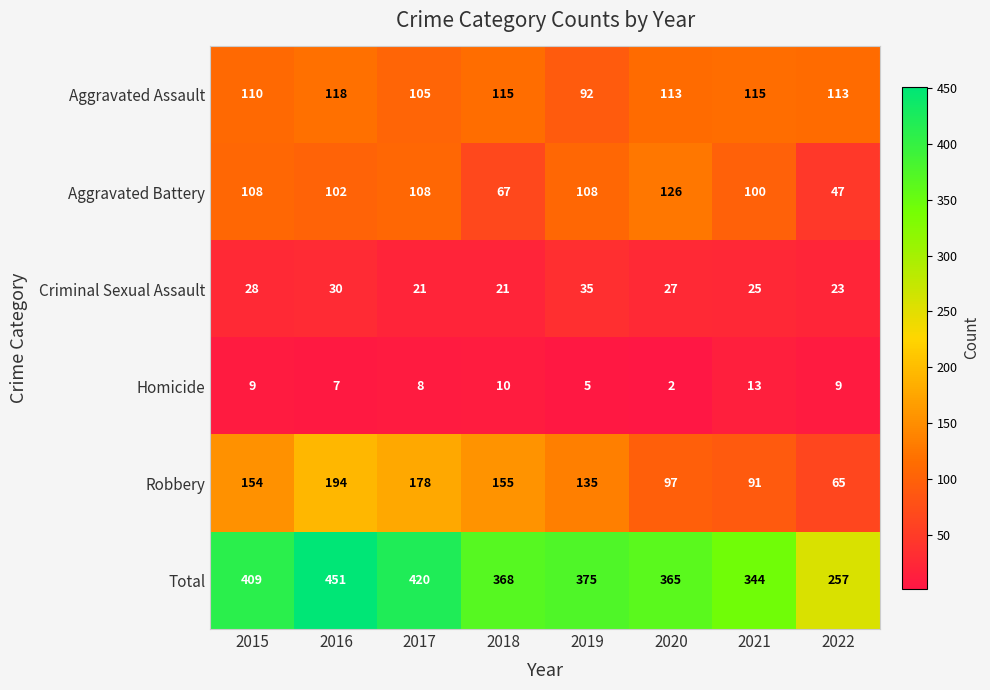

What is the difference between the highest and lowest values at 2020?

363